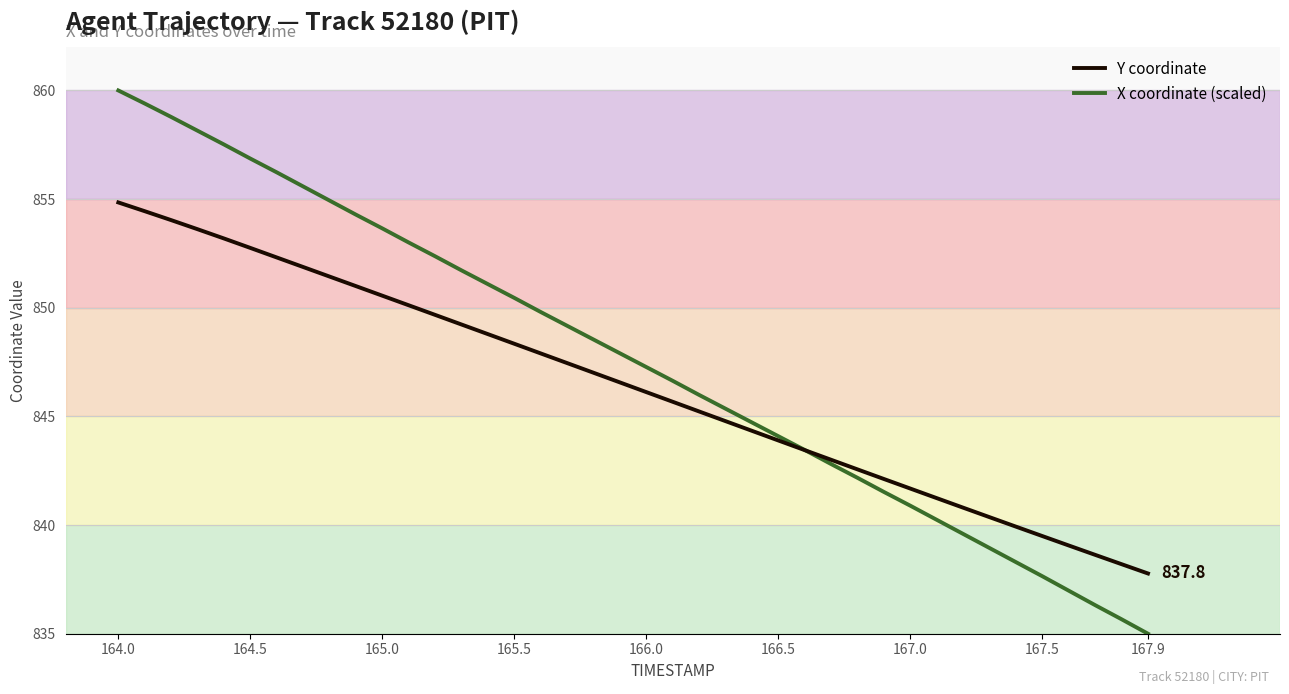

Rank the series by their maximum value, from highest to lowest.

X coordinate (scaled), Y coordinate